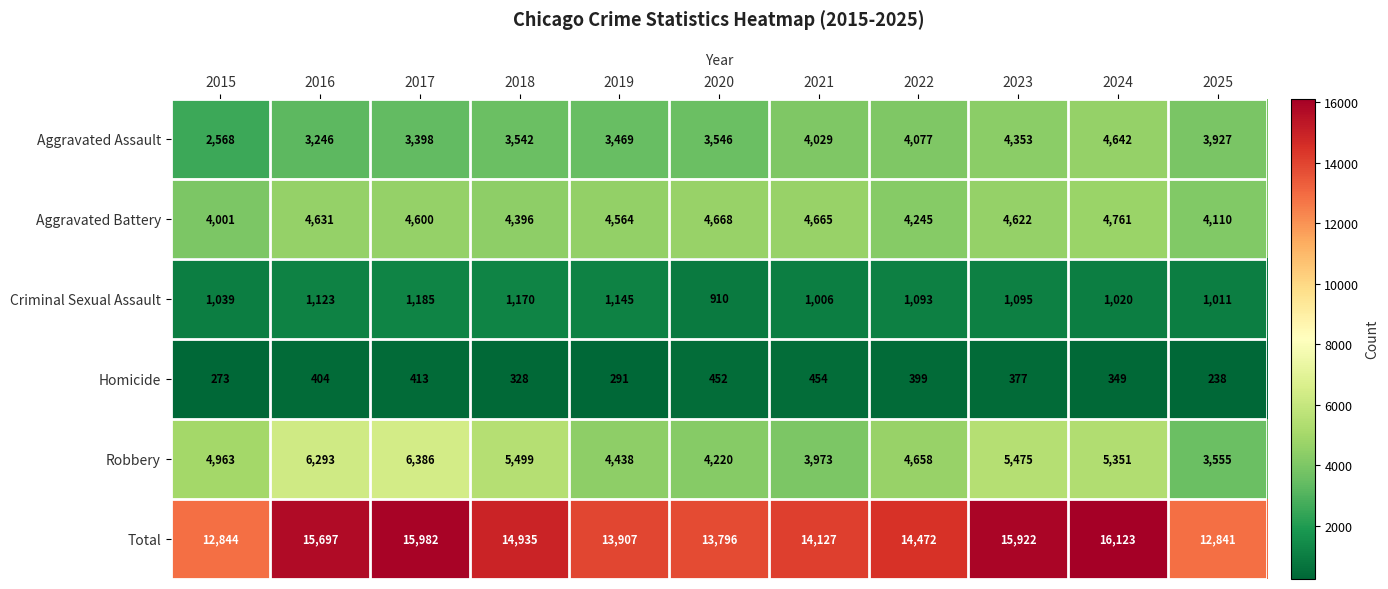

At how many categories does at least one series exceed 9938?

11